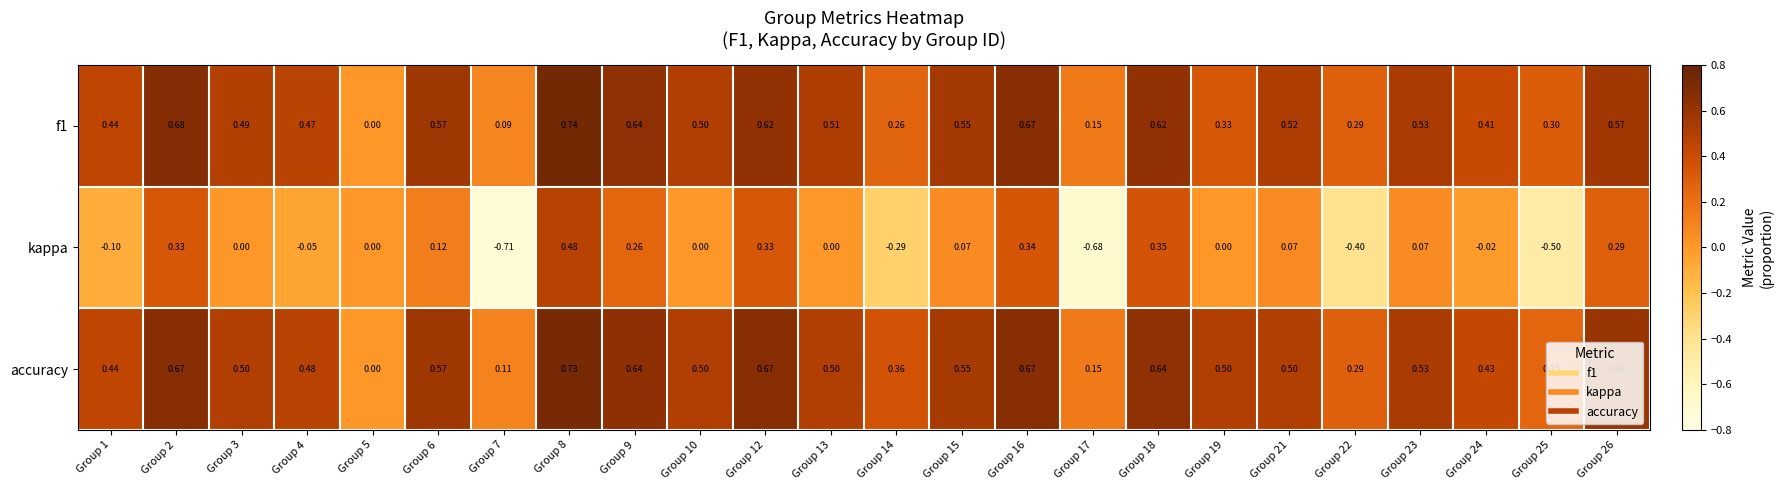

Between Group 1 and Group 14, which series saw the biggest shift?

kappa